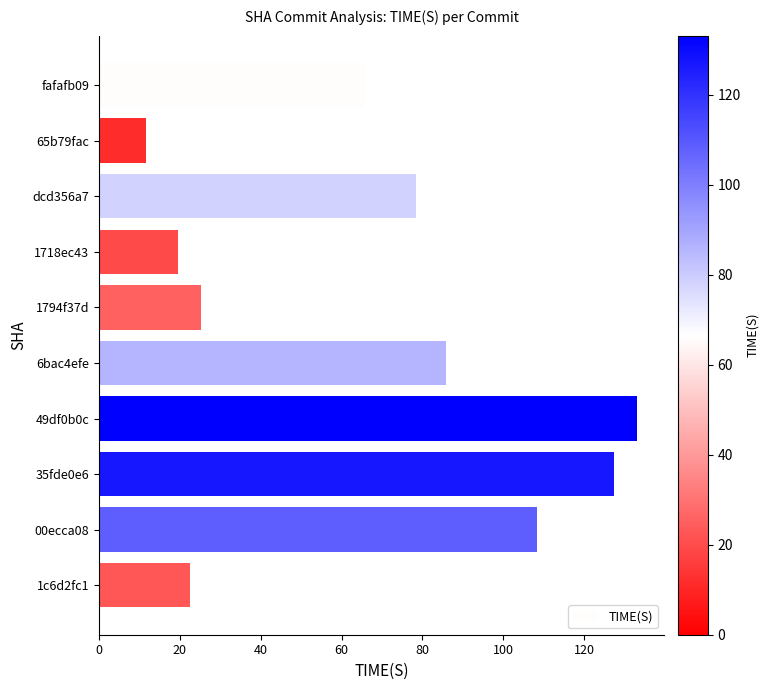

Are the bars grouped side by side (vs. stacked)?

No